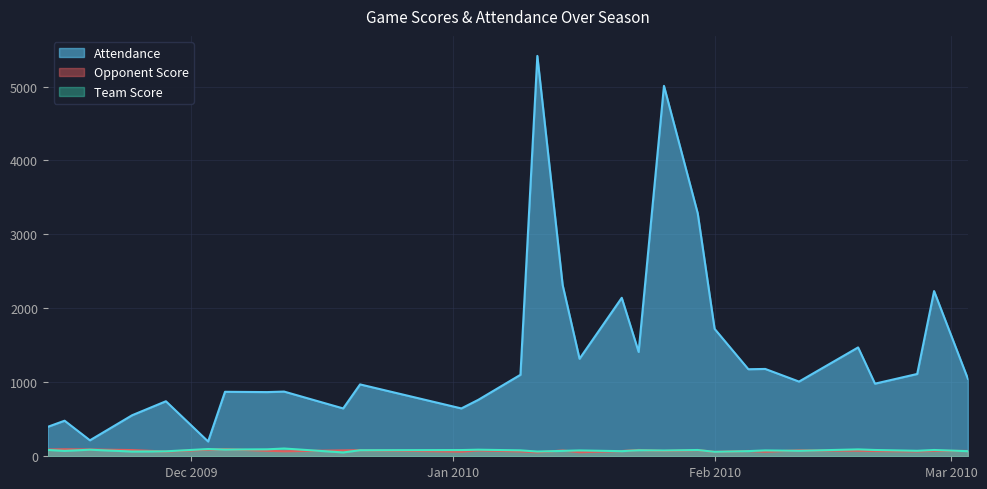

What is the average value of the Team Score series?

79